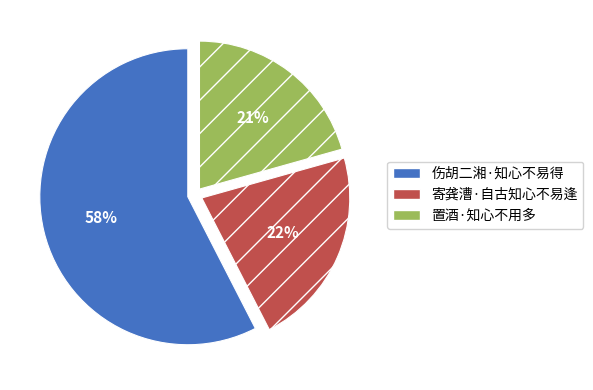

Which has a higher value, 置酒·知心不用多 or 寄龚漕·自古知心不易逢?

寄龚漕·自古知心不易逢